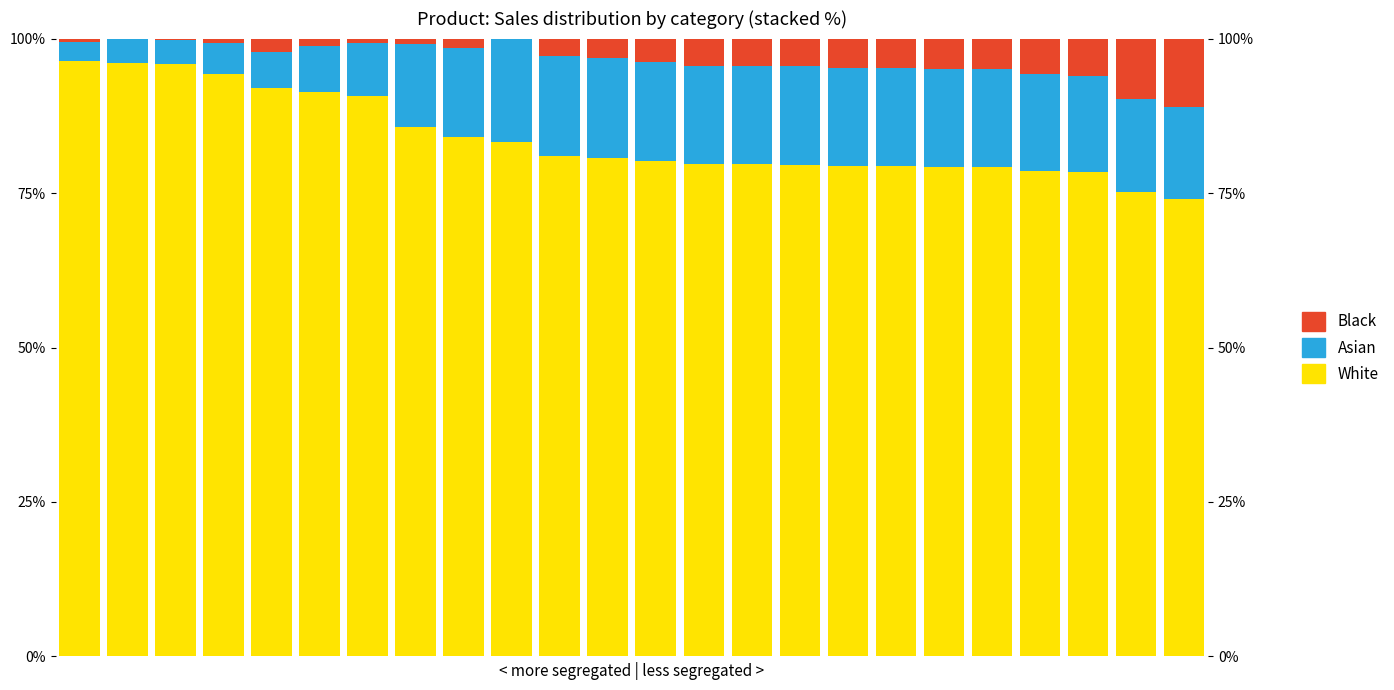

How many bars are there in each group?

3